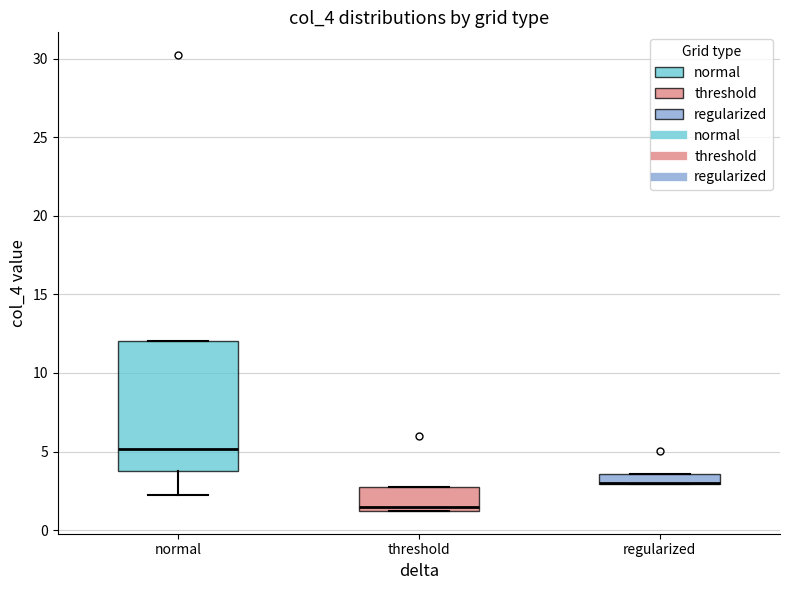

Where is the lower edge of the box for regularized on the y-axis? The values are not printed on the chart, so give them approximately, as read against the axis.

3.0